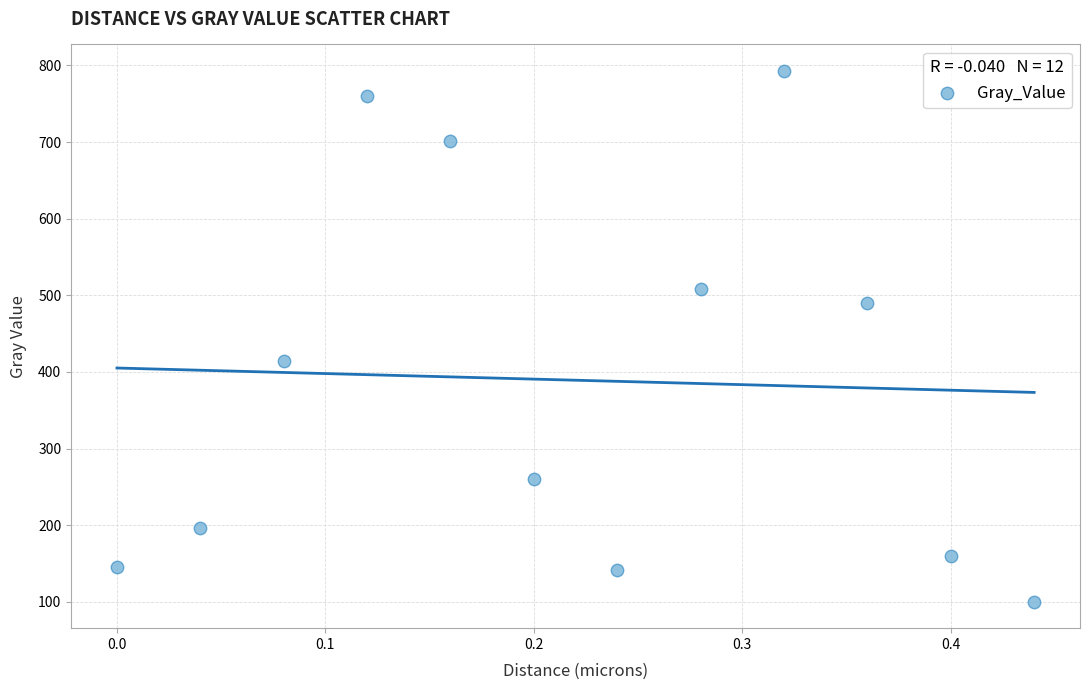

What Y value in the scatter plot is closest to 446?

413.9